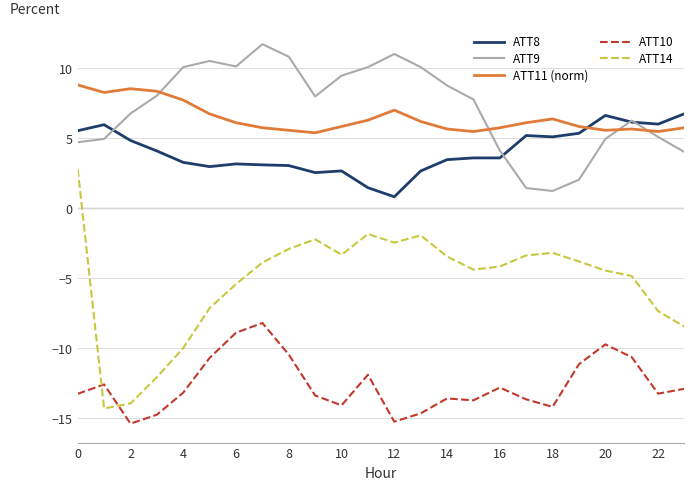

Which series has the largest total across all categories?

ATT9